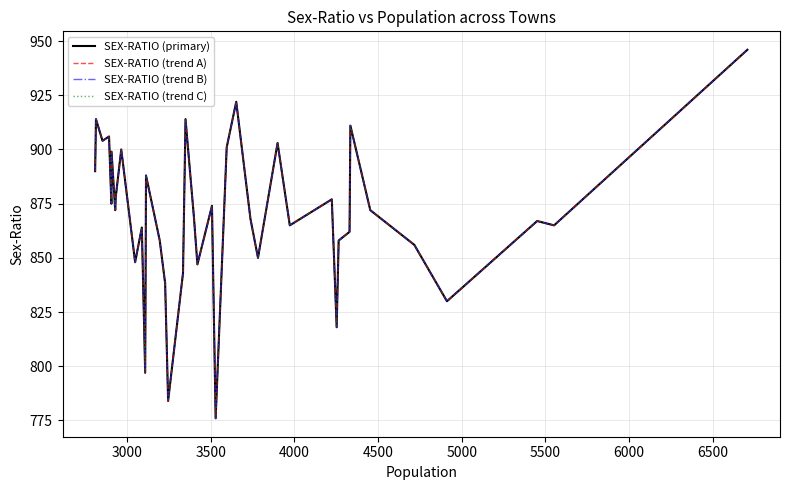

What is the difference between the second highest and minimum values in the SEX-RATIO (trend C) series?

146